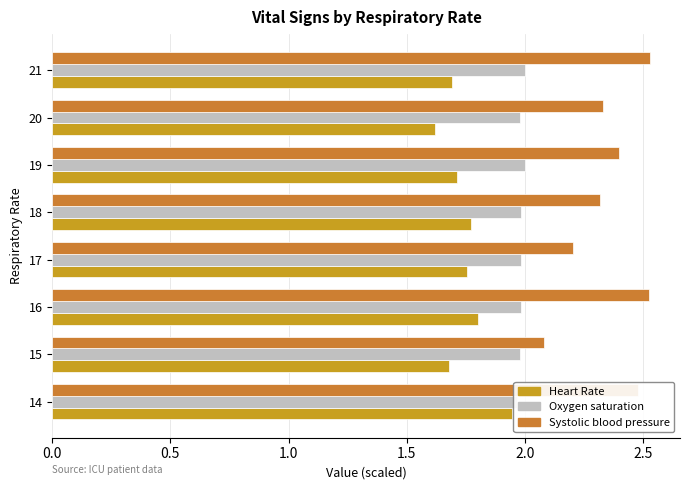

True or false: Systolic blood pressure has a value of 3.6 at 18.

False